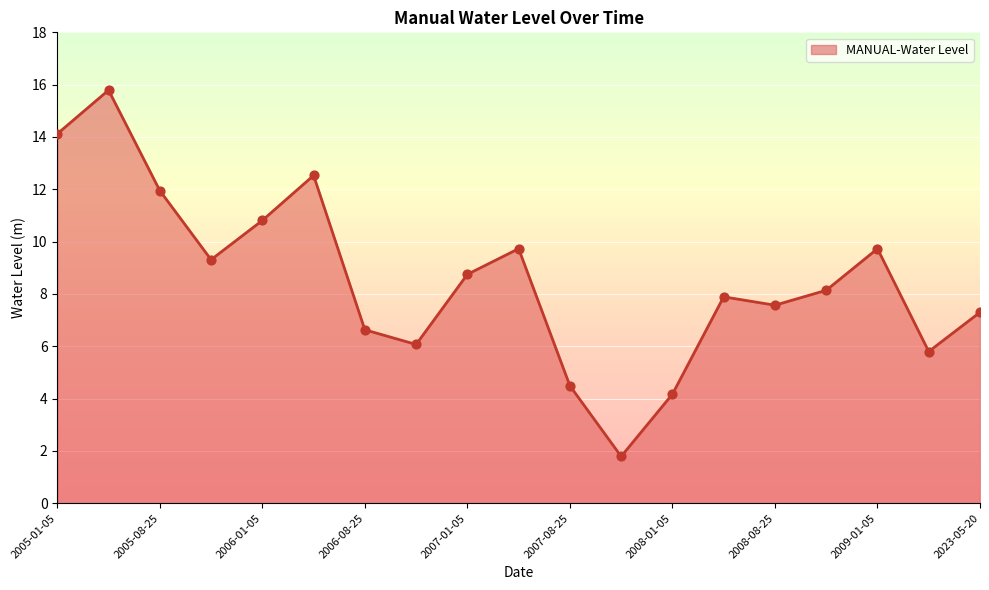

What is the minimum value shown in the chart?

1.8